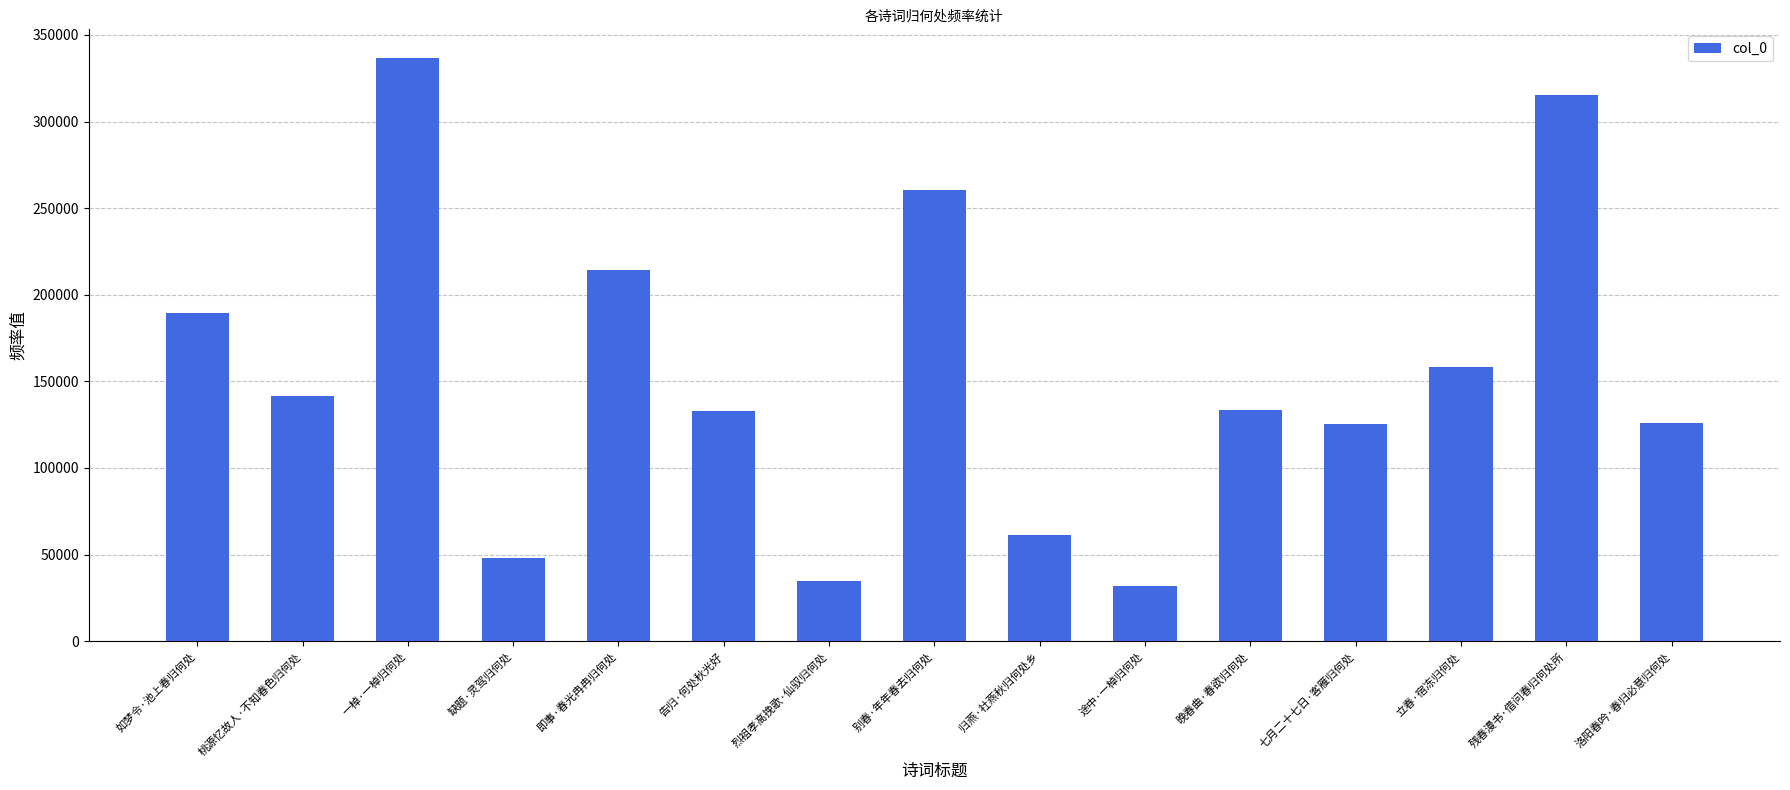

What is the label of the 2nd bar from the left?

桃源忆故人·不知春色归何处